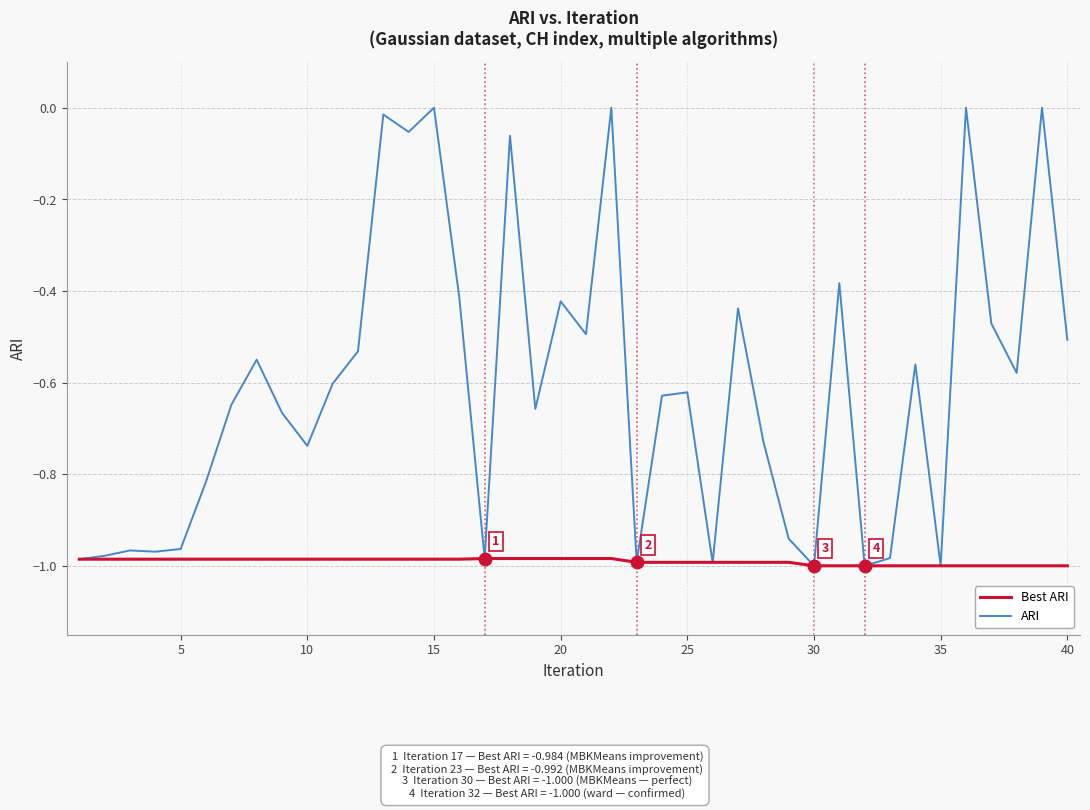

Which series has the largest total across all categories?

ARI